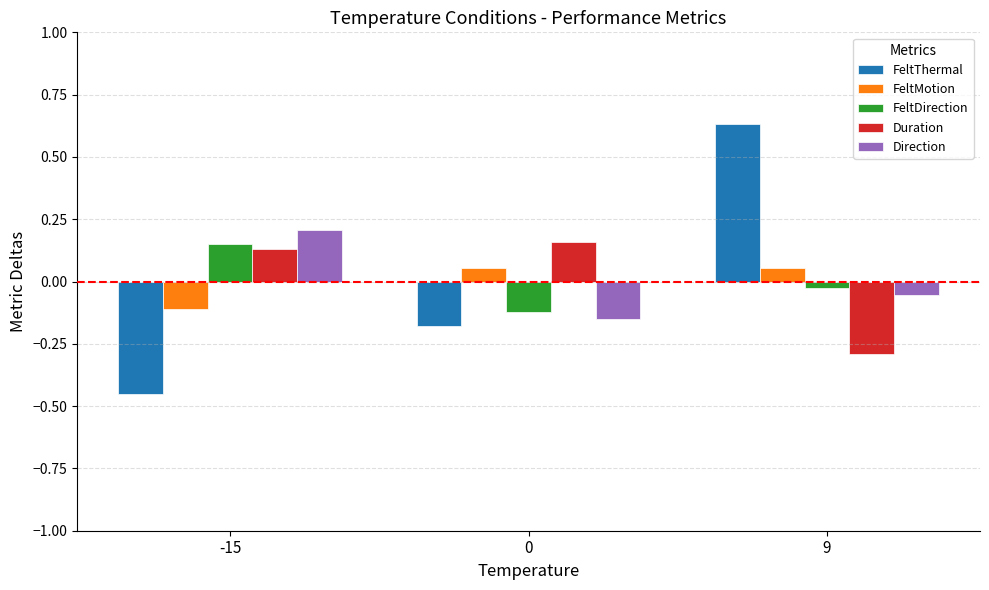

How many distinct data groups are displayed?

5